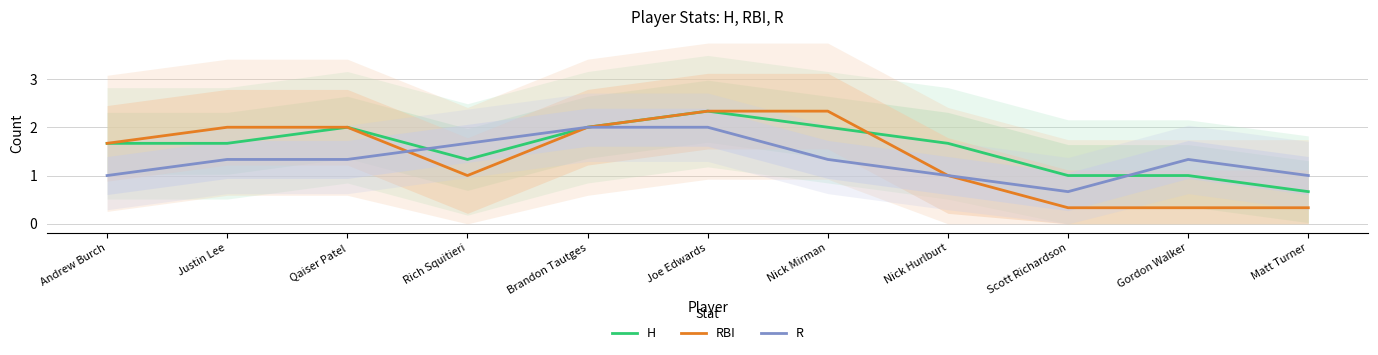

What is the difference between the second highest and minimum values in the RBI series?

2.0